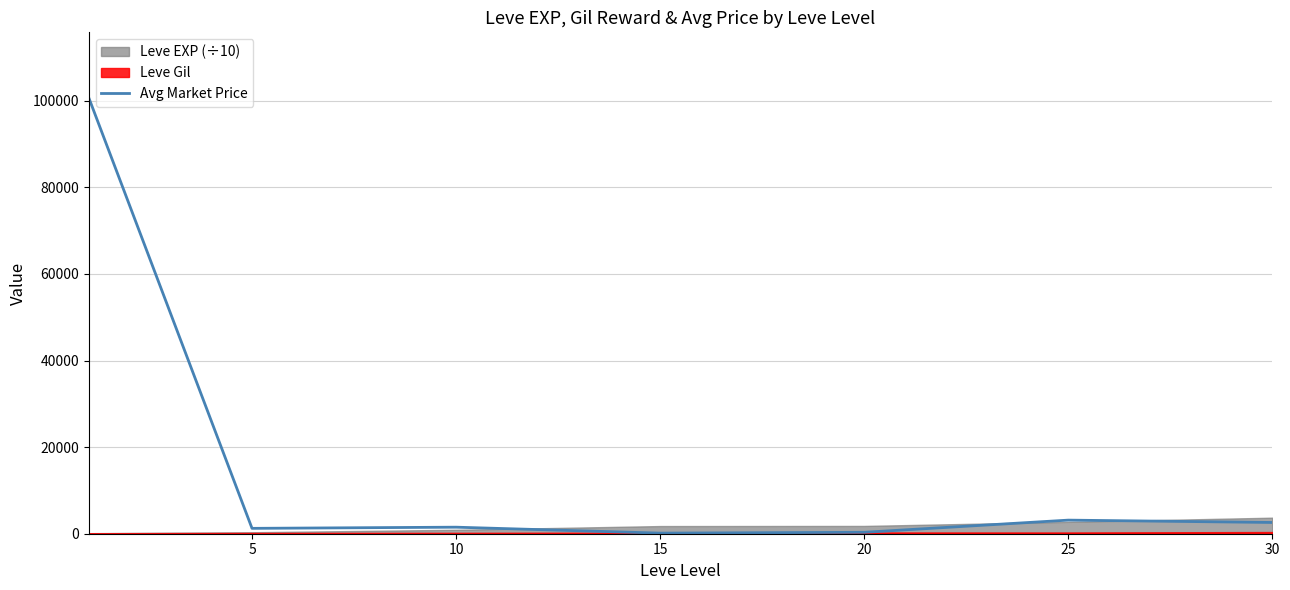

The value of Avg Market Price at 25 is 3139.8. True or false?

True